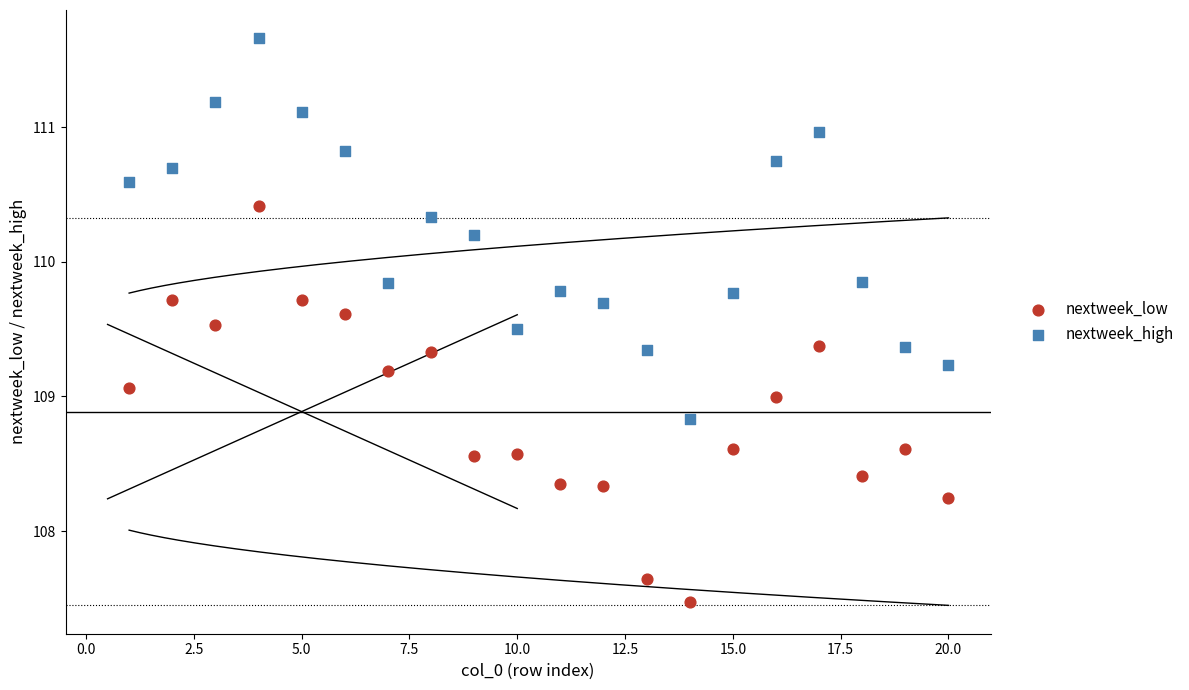

Which series contains the lowest Y value?

nextweek_low